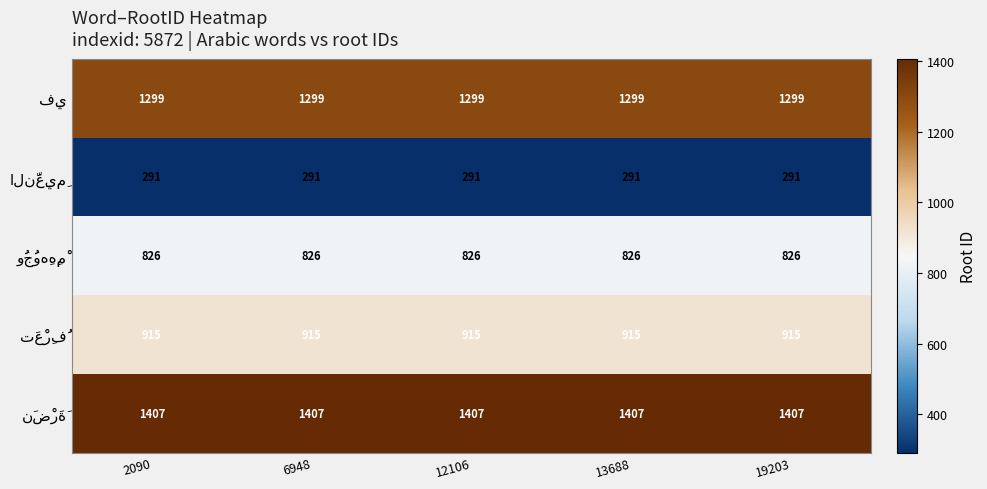

What is the difference between the highest and lowest values at 12106?

1116